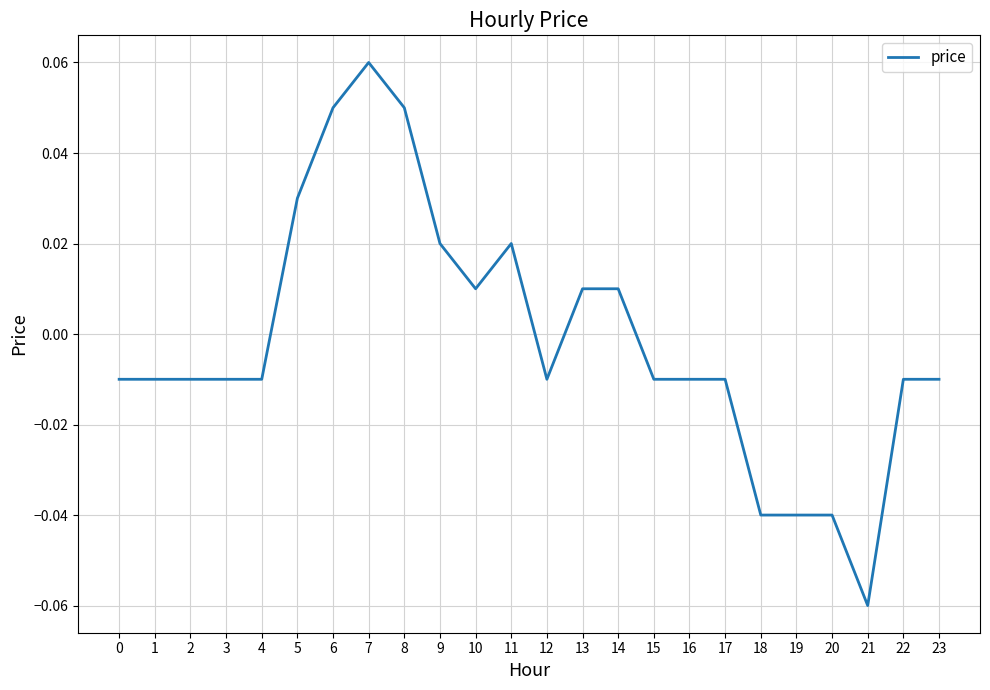

Which label corresponds to the largest value in the chart?

7